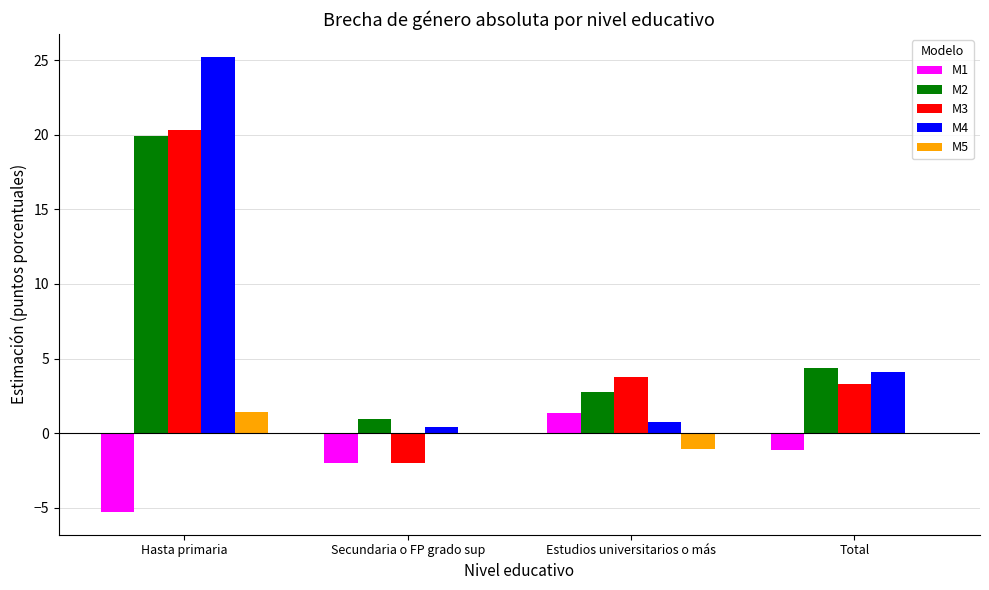

The value of M4 at Total is 4.1. True or false?

True